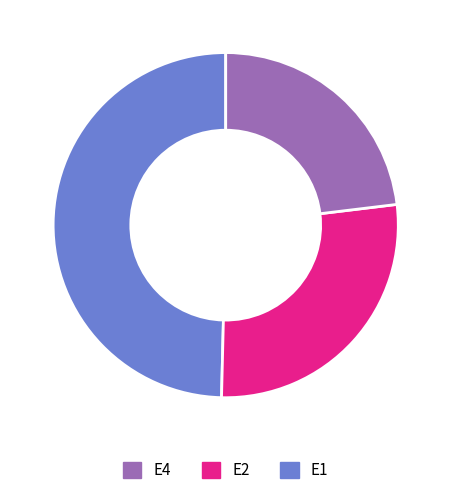

Is there a majority slice in this chart?

No